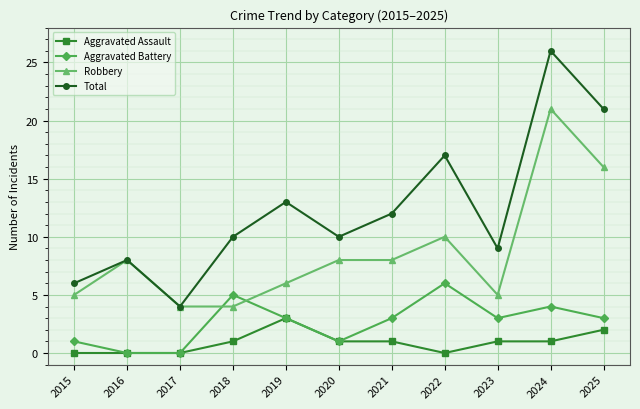

What is the value of the Aggravated Battery point at the 7th from the left?

3